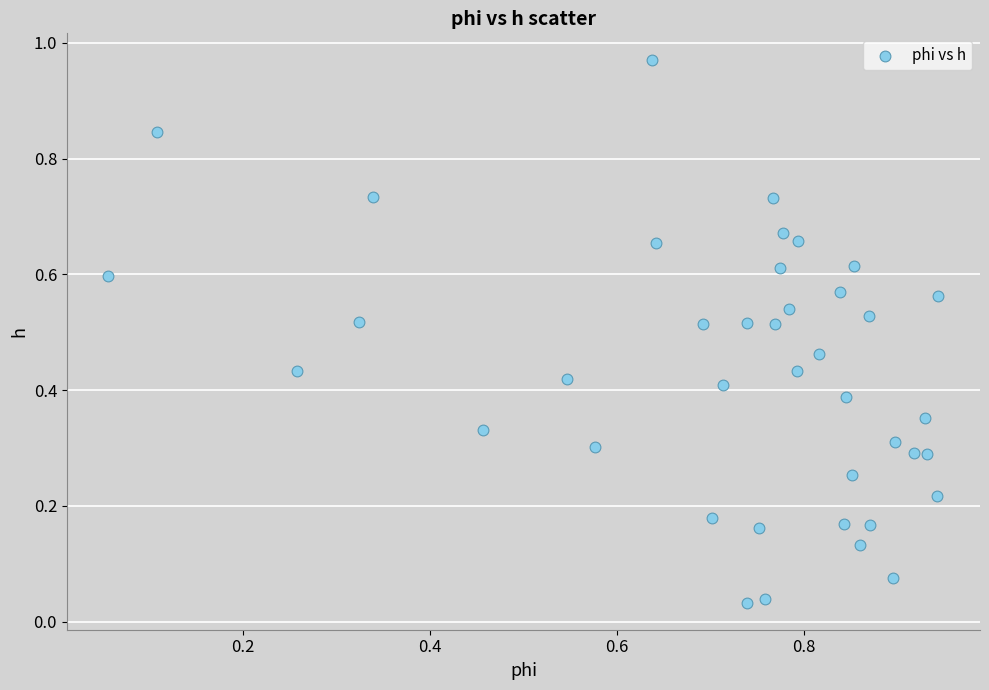

What is the range of X values (max minus min)?

0.9